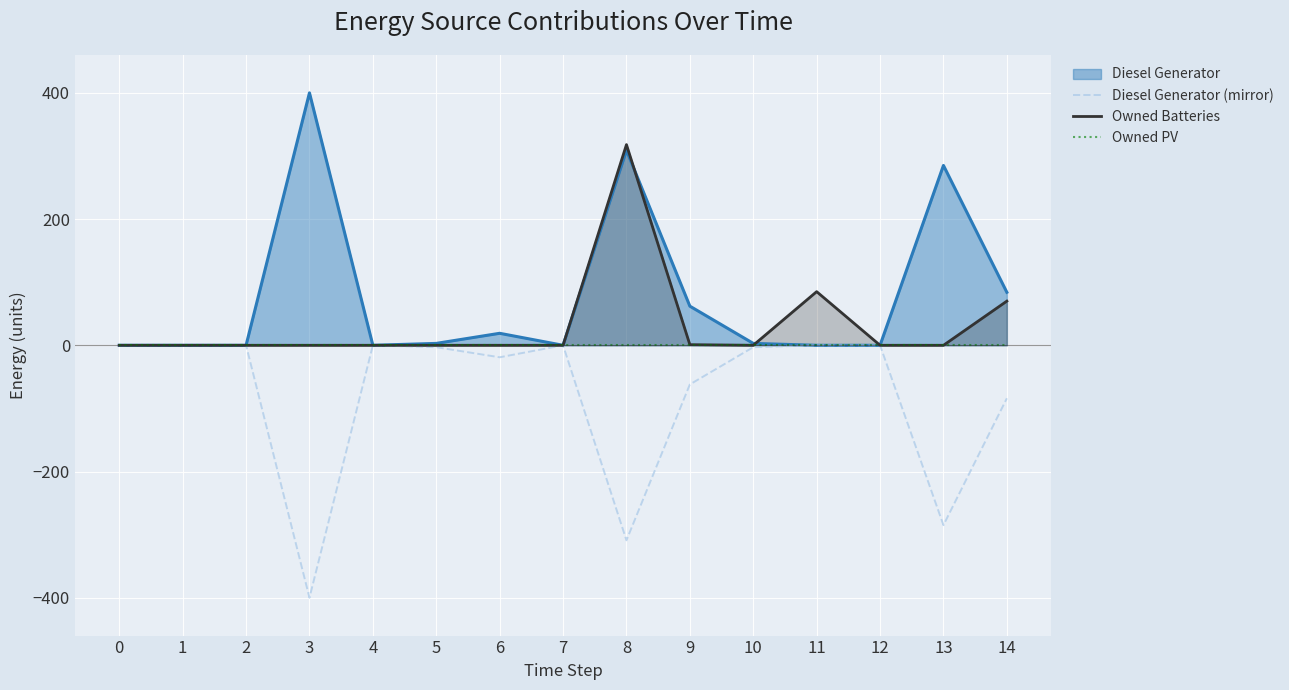

What is the lowest value of the Diesel Generator (mirror) series?

-400